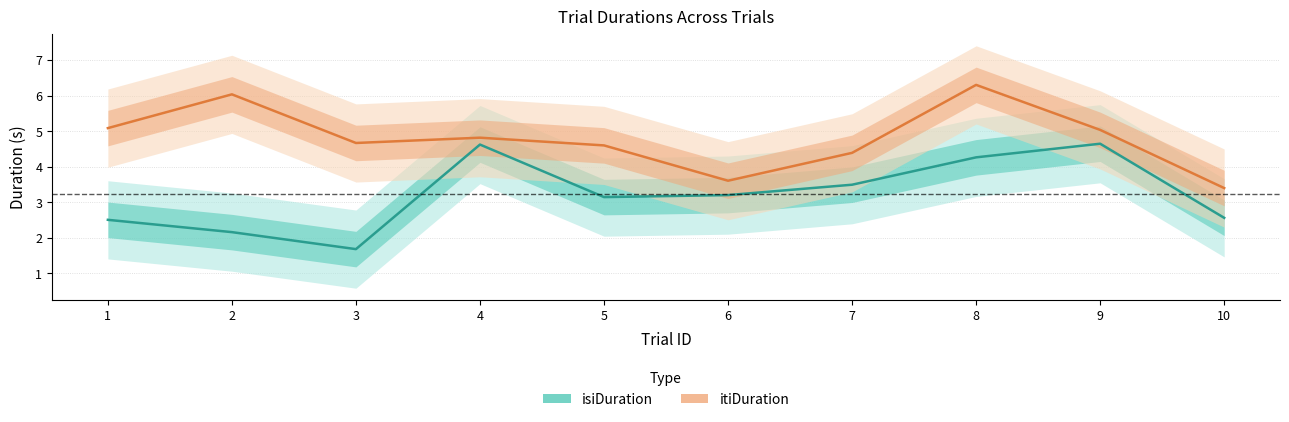

Does the chart display data point markers on the line(s)?

No